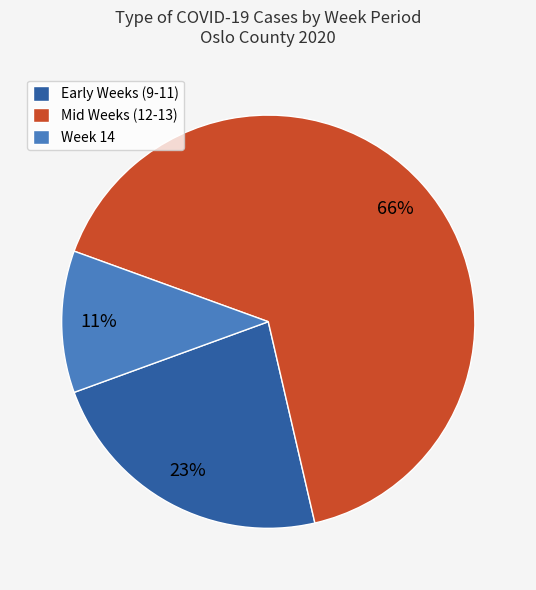

Is it true that Mid Weeks (12-13) is 54% of the pie?

False